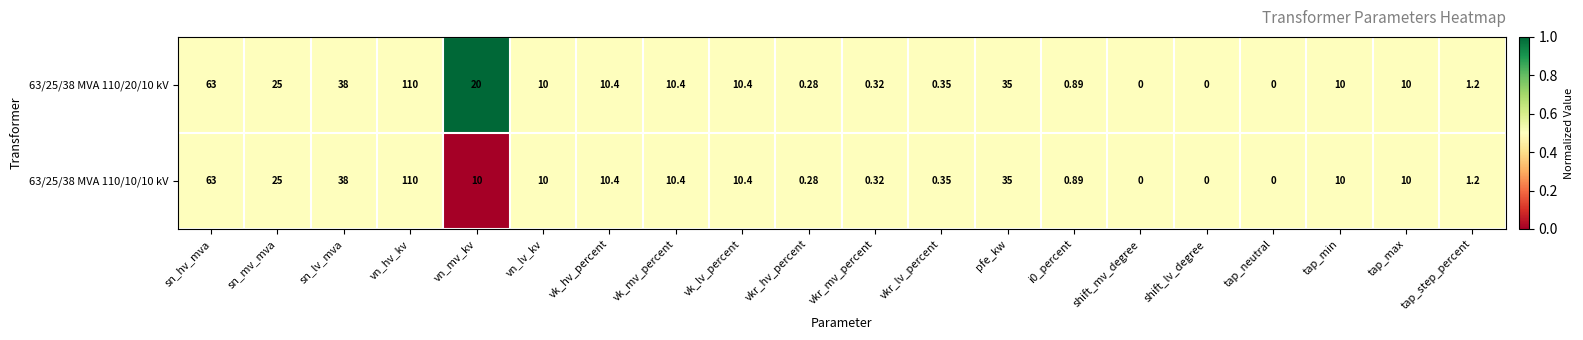

At which category does the chart reach its peak across all series?

vn_hv_kv